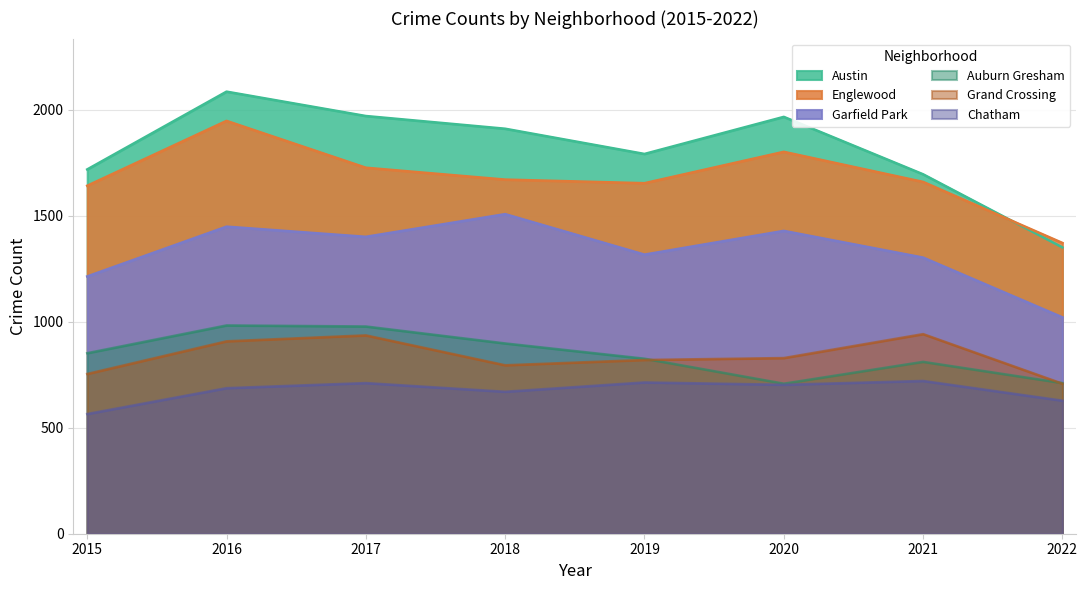

How many values in the Chatham series exceed 703?

3